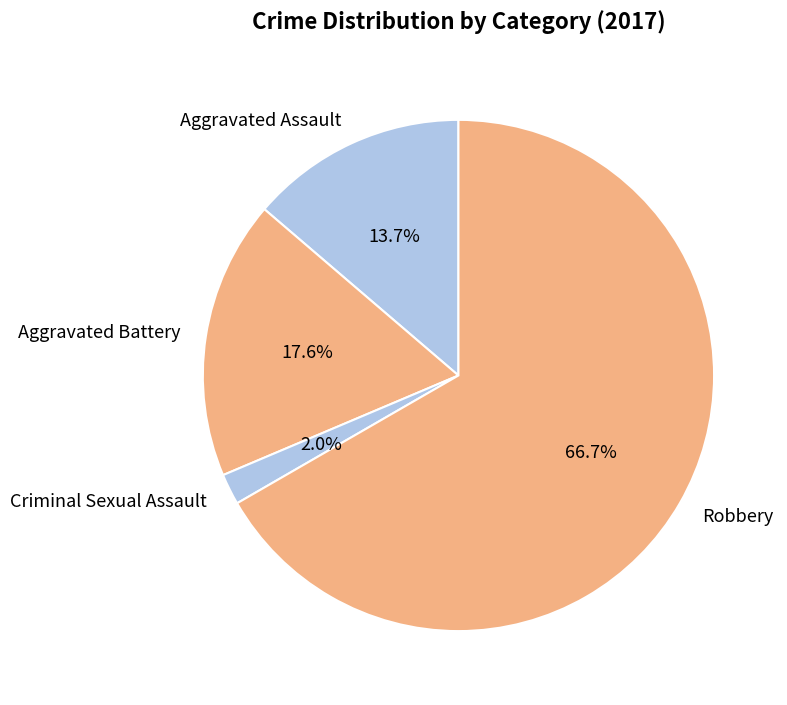

Which has a higher value, Criminal Sexual Assault or Aggravated Battery?

Aggravated Battery